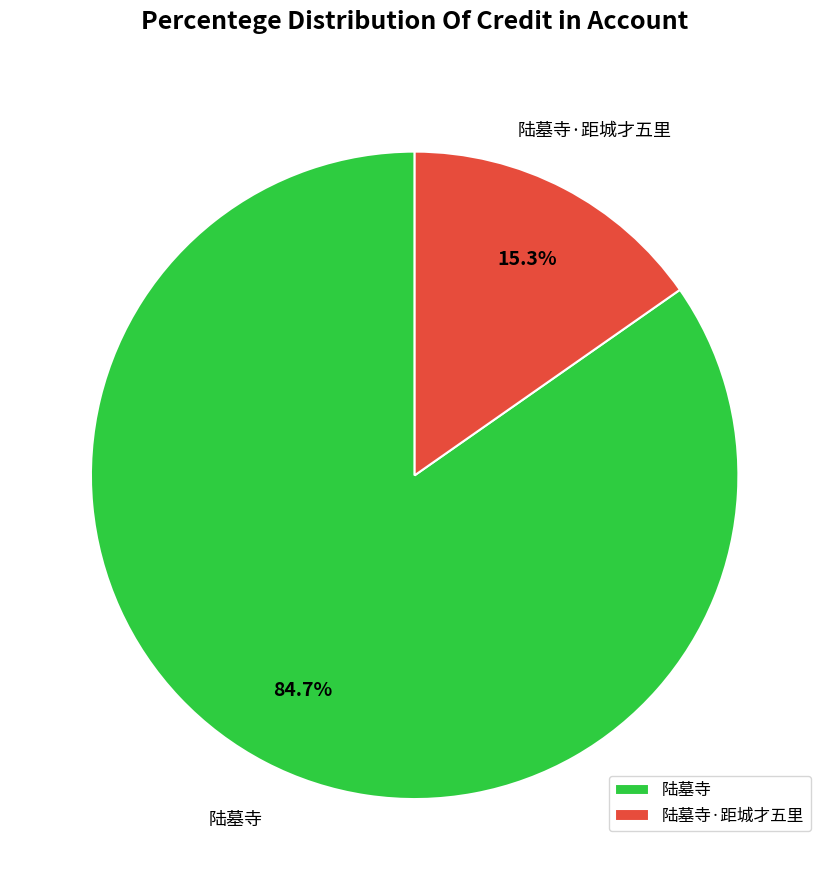

Is there a majority slice in this chart?

Yes